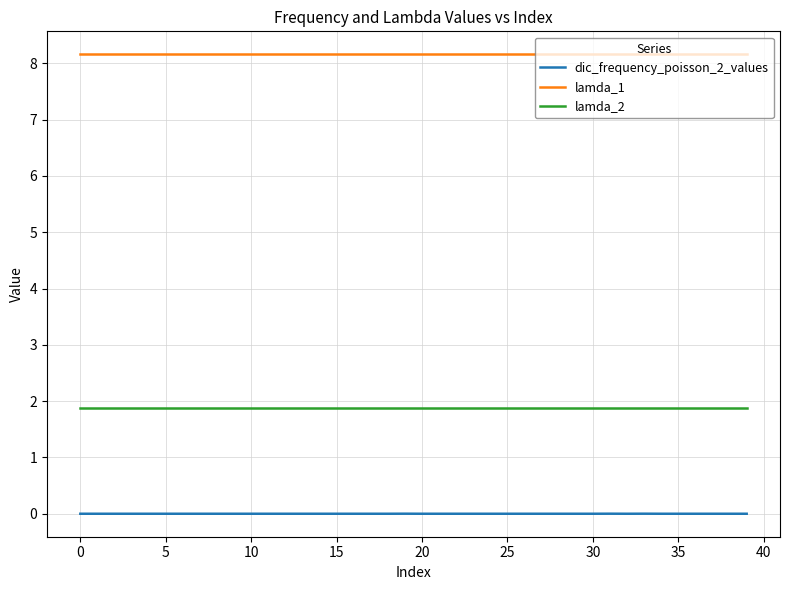

Rank the series by their maximum value, from lowest to highest.

dic_frequency_poisson_2_values, lamda_2, lamda_1